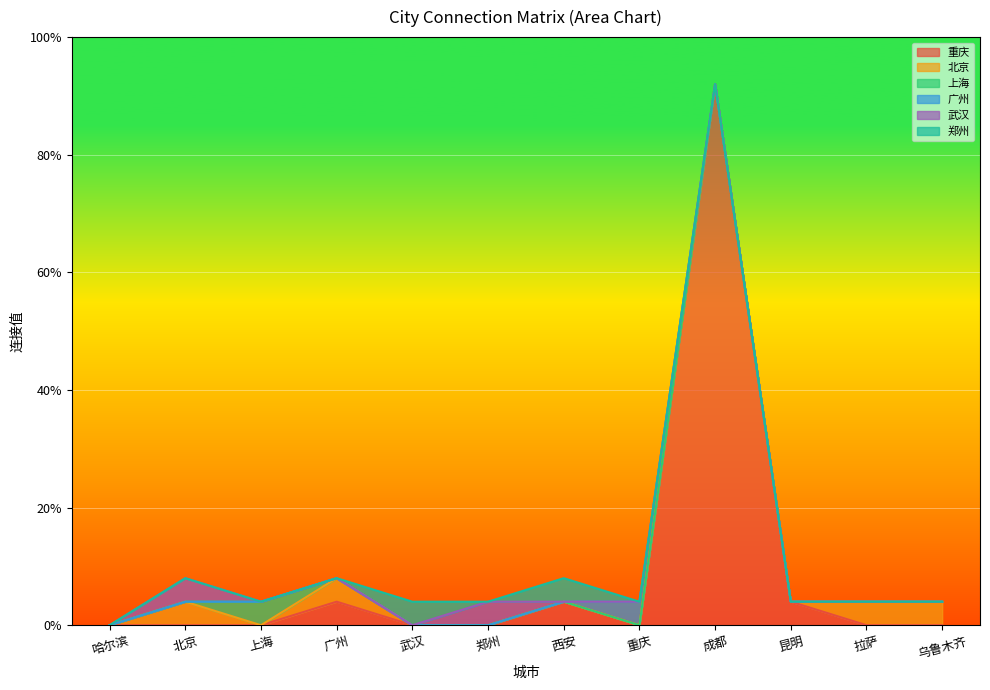

Reading left to right, extract all data points from this chart.

重庆: 0	0	0	1	0	0	1	0	23	1	0	0
北京: 0	1	0	1	0	0	0	0	0	0	1	1
上海: 0	0	1	0	0	0	0	0	0	0	0	0
广州: 0	0	0	0	0	0	0	1	0	0	0	0
武汉: 0	1	0	0	0	1	0	0	0	0	0	0
郑州: 0	0	0	0	1	0	1	0	0	0	0	0